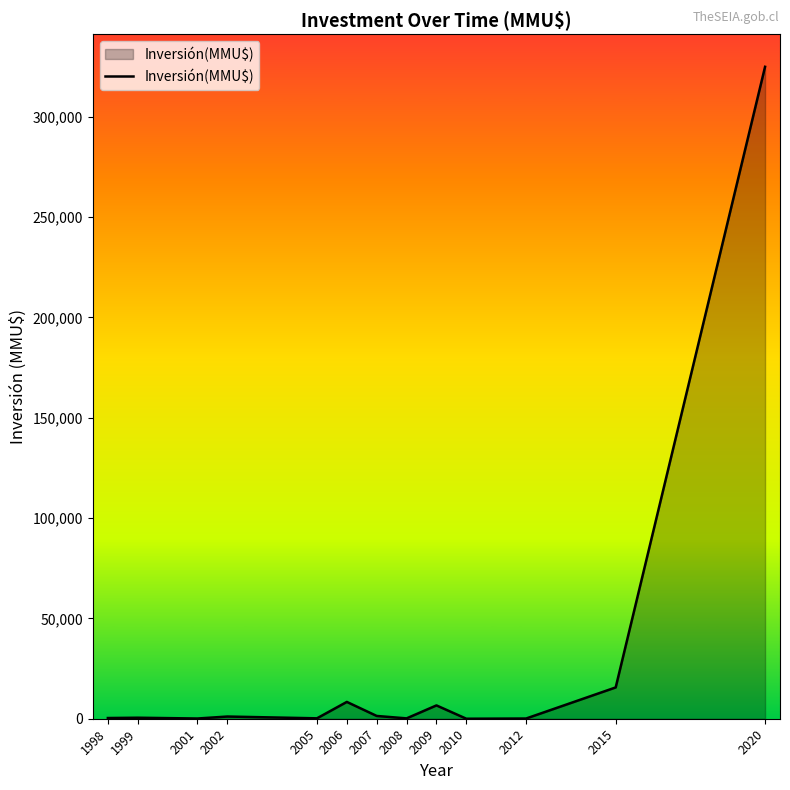

The value at 2020 is 324917. True or false?

True